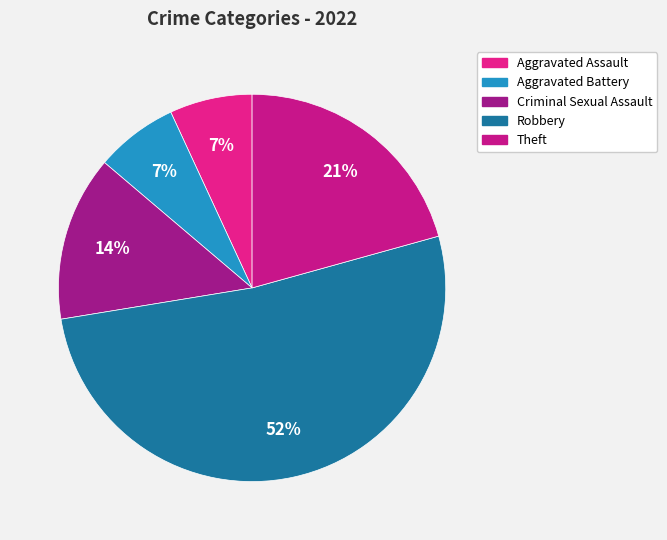

Is it true that Theft is 6% of the pie?

False